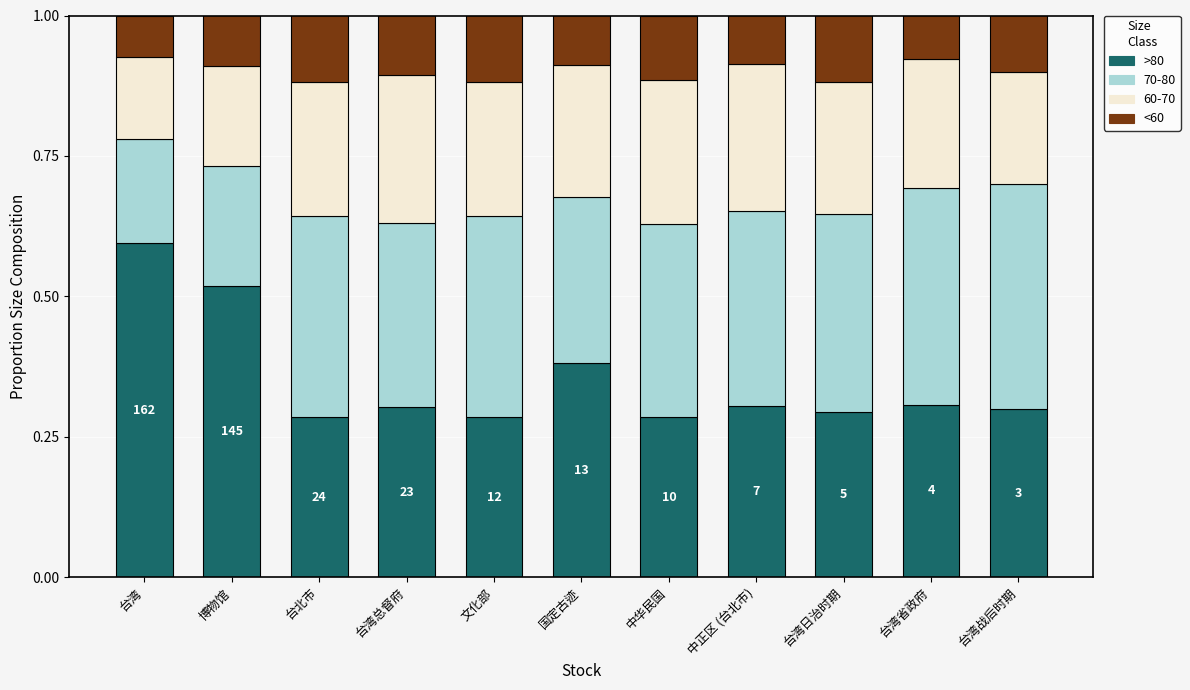

What is the highest value of the >80 series?

0.6